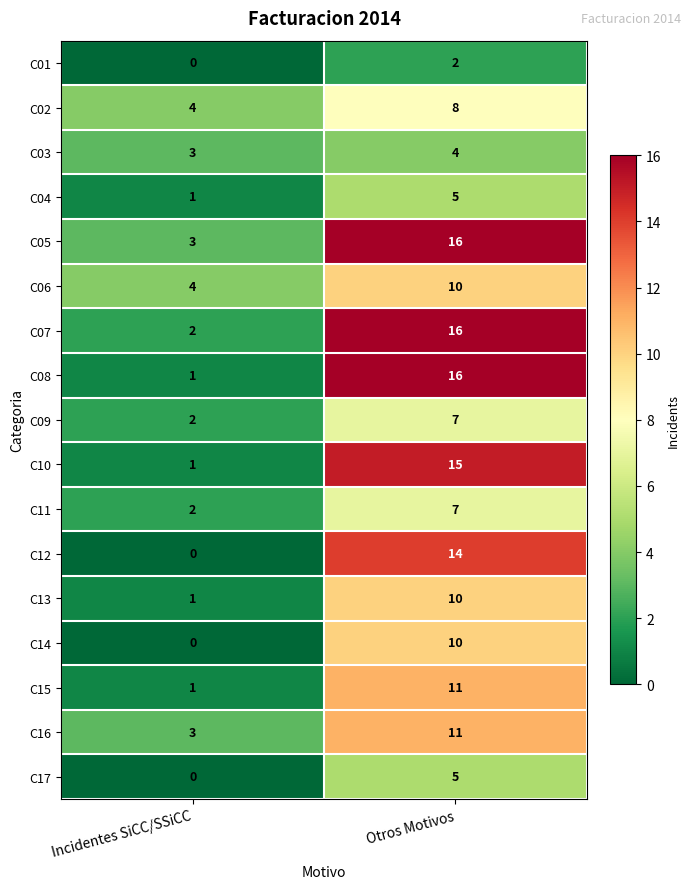

Which label corresponds to the smallest value in the chart?

Incidentes SiCC/SSiCC